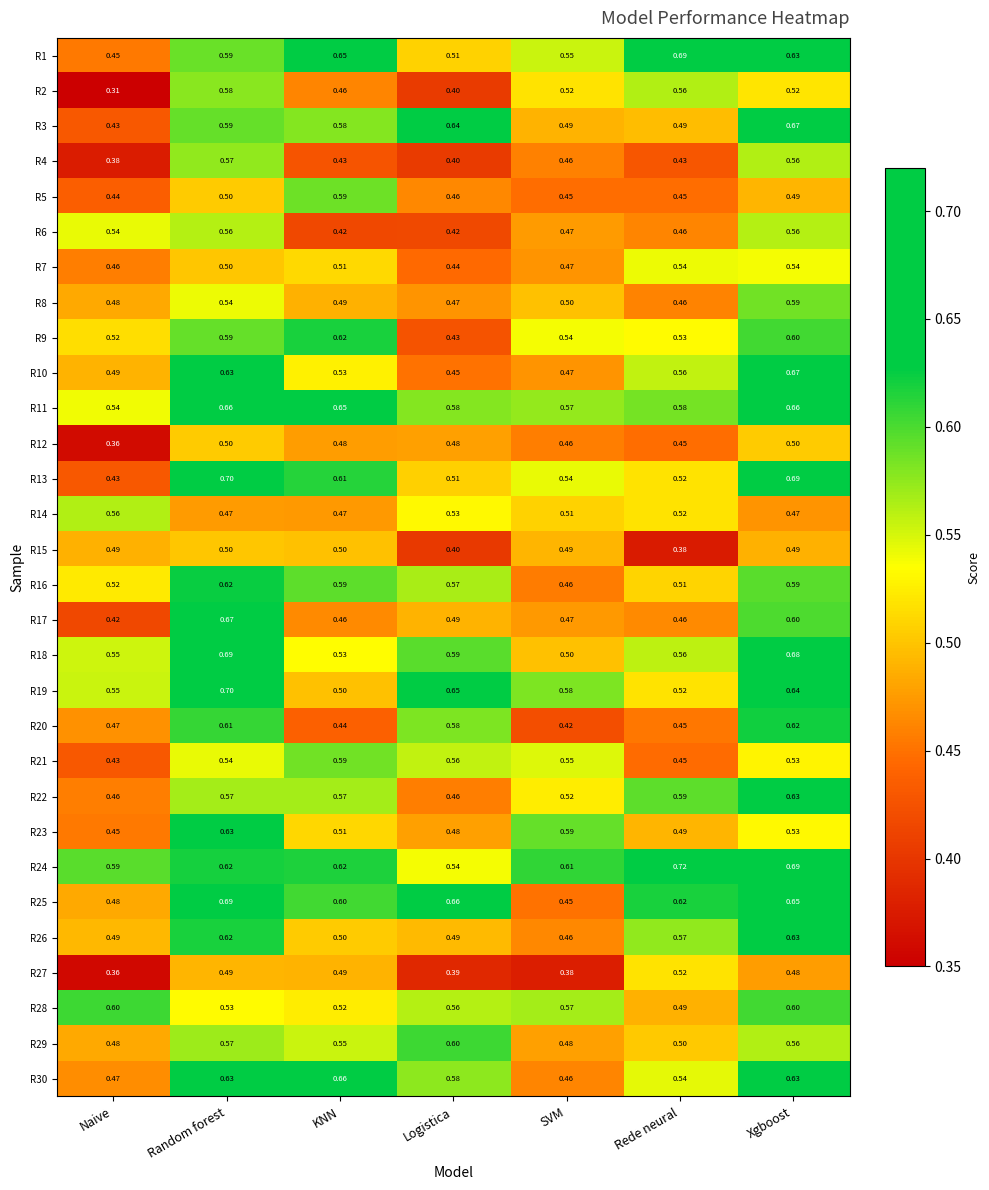

Count the number of data series in this chart.

30